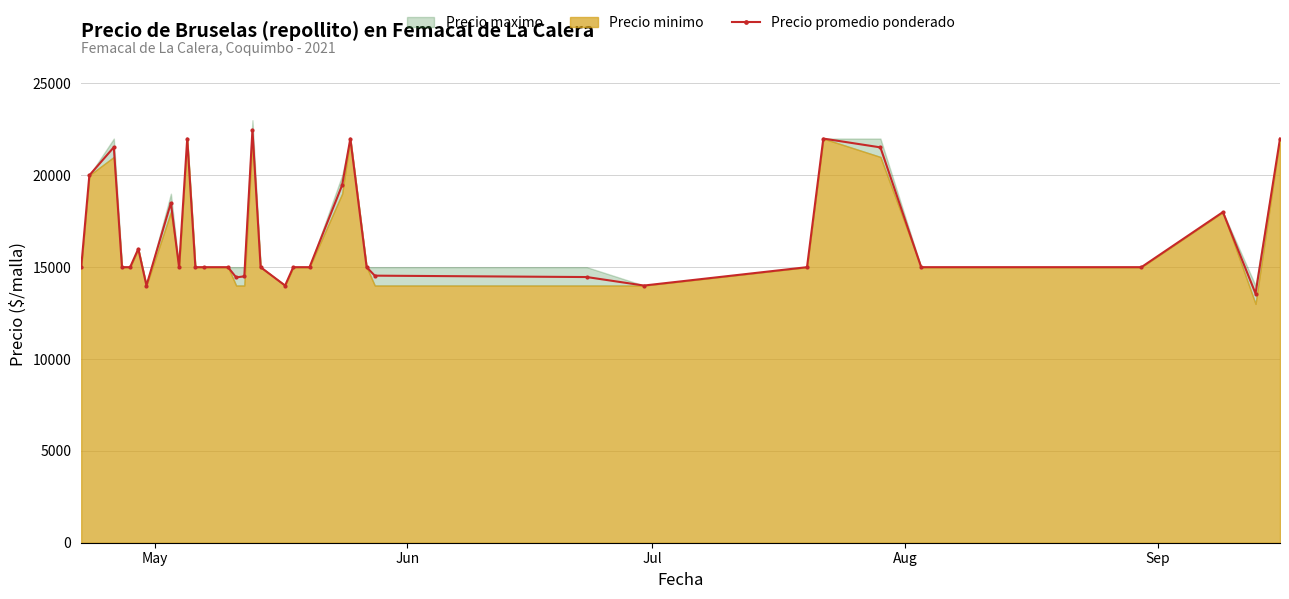

What is the minimum value for Precio promedio ponderado?

13562